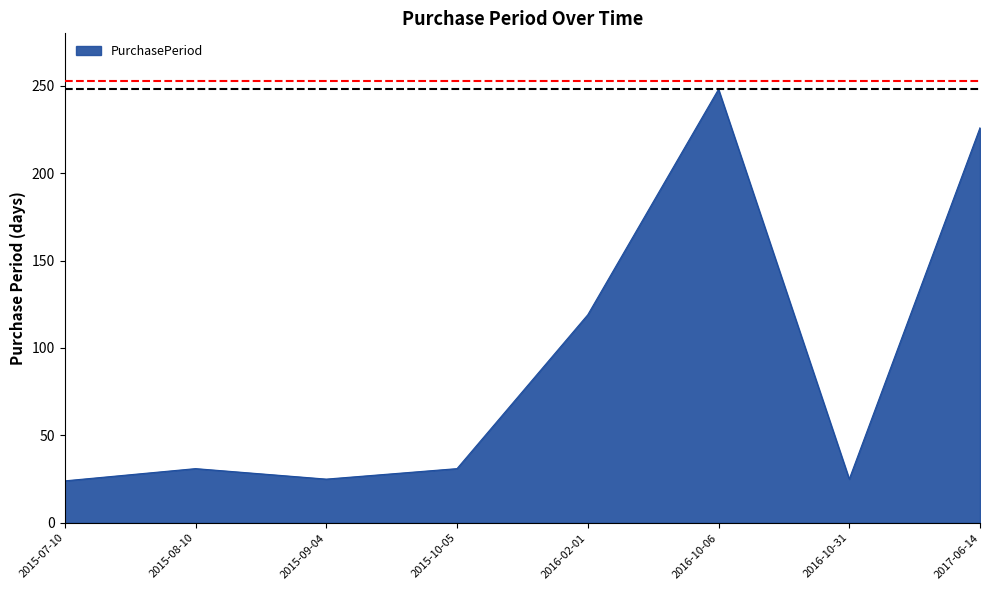

Where is the first local minimum?

2015-09-04